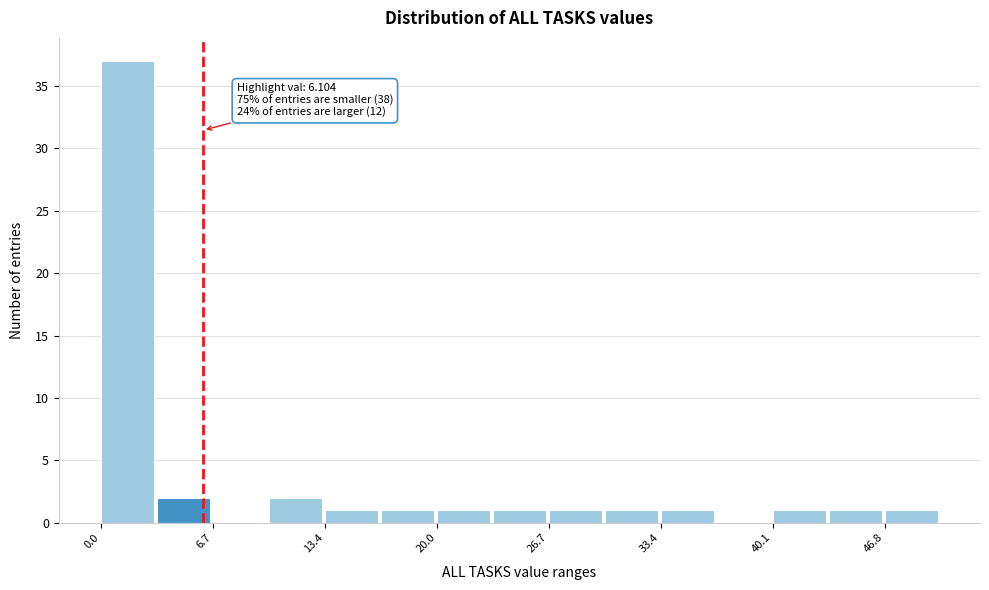

Read against the x-axis, roughly where is the centre of the tallest bar?

2